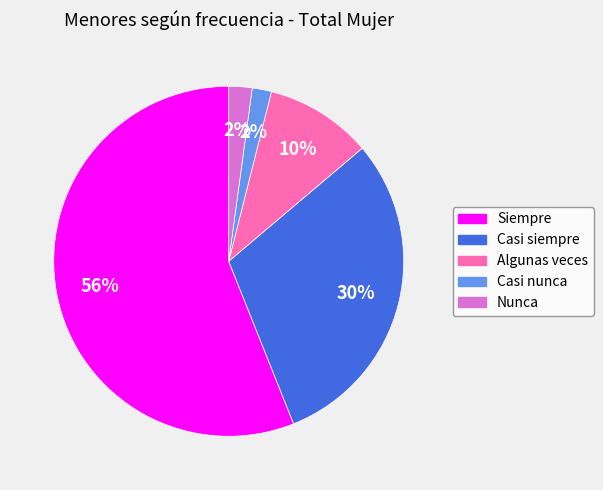

The Nunca slice represents 8% of the pie. True or false?

False